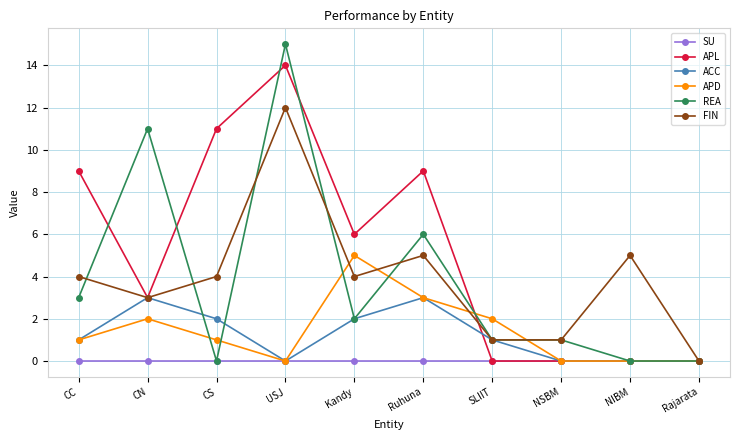

Is it true that APD equals 0 at CC?

False